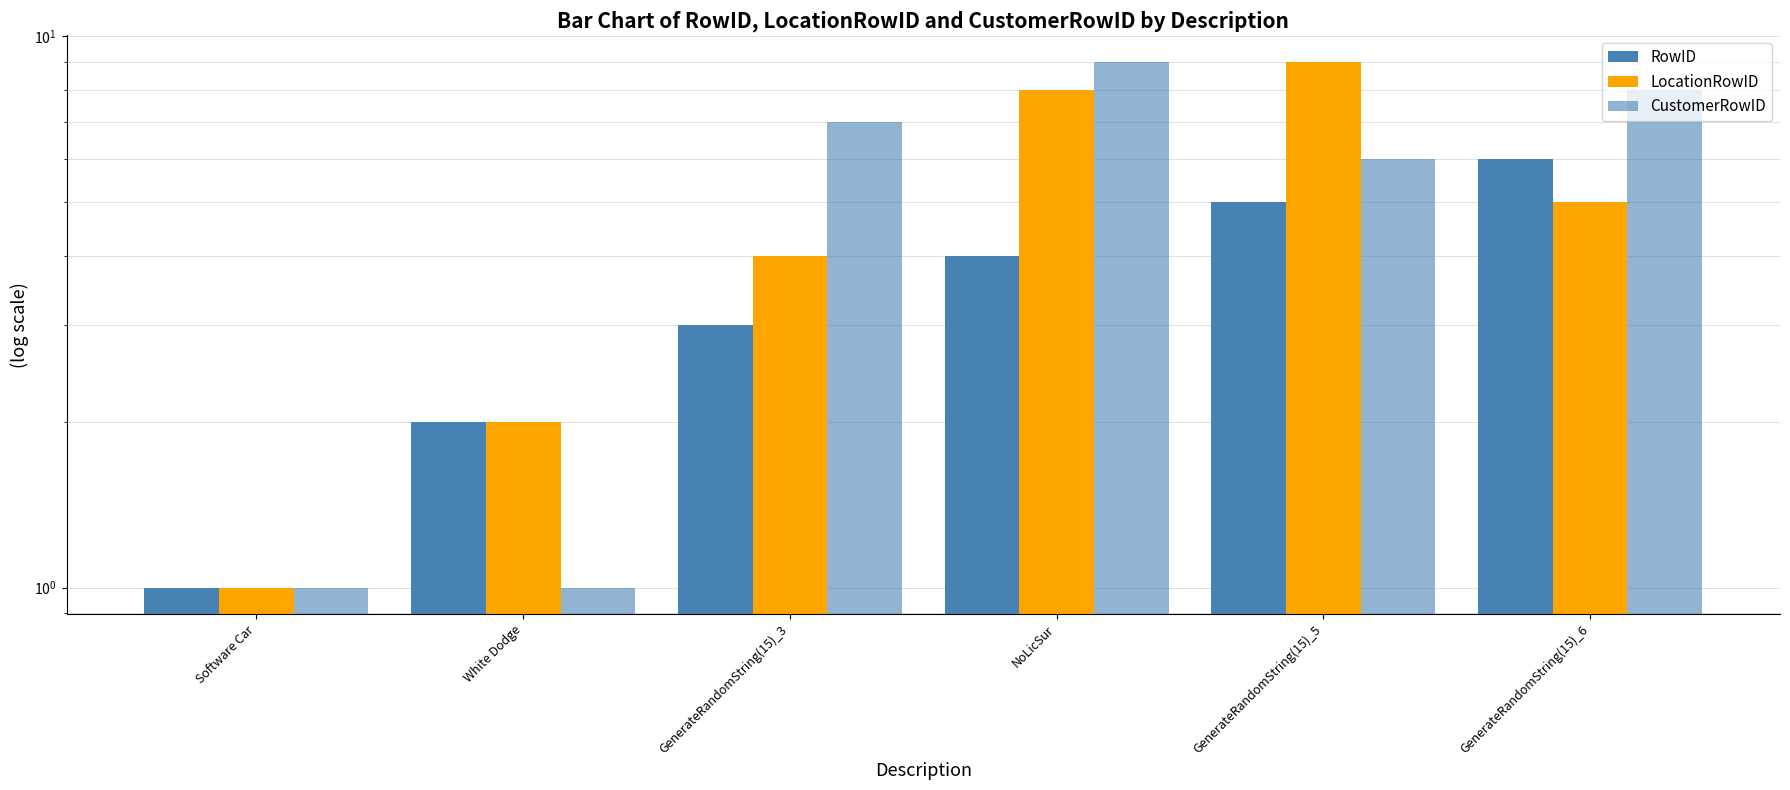

List the labels in order of LocationRowID value, smallest first.

Software Car, White Dodge, GenerateRandomString(15)_3, GenerateRandomString(15)_6, NoLicSur, GenerateRandomString(15)_5